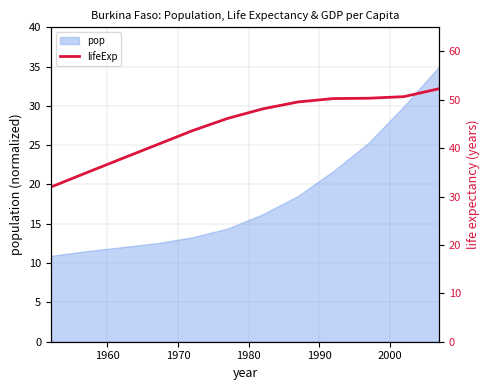

Does the chart have visible grid lines?

Yes